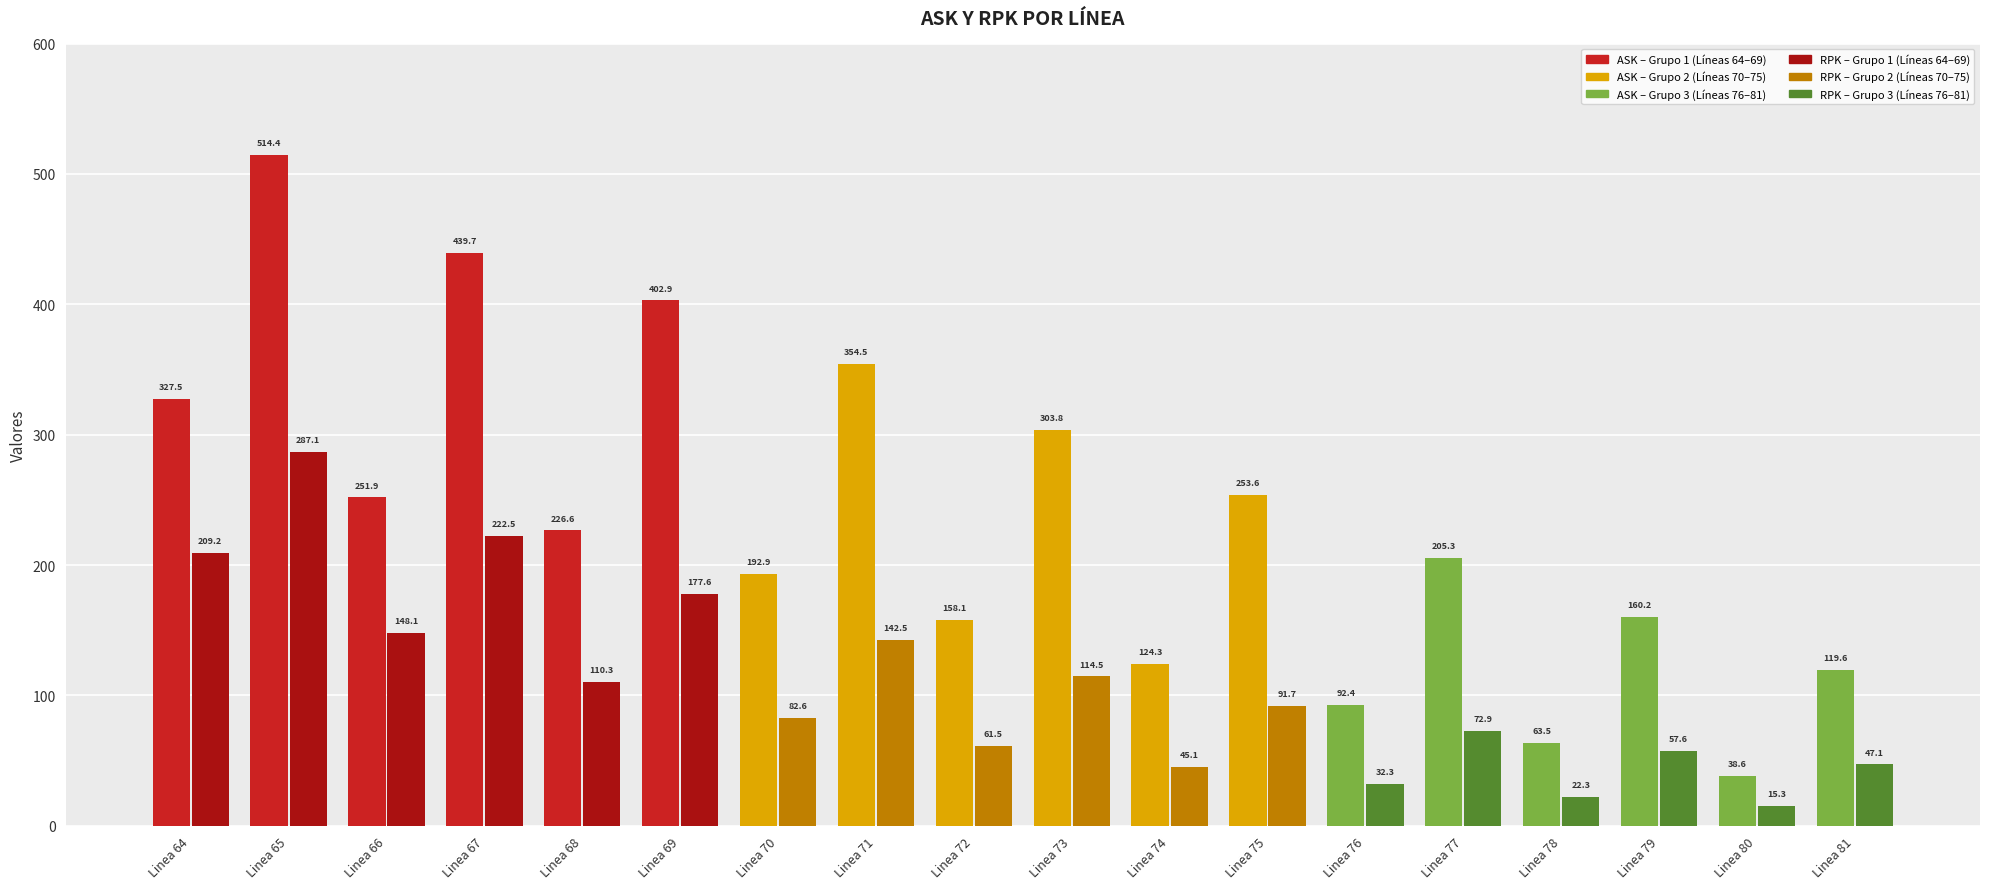

What is the sum of the RPK values at Linea 80 and Linea 76?

47.5